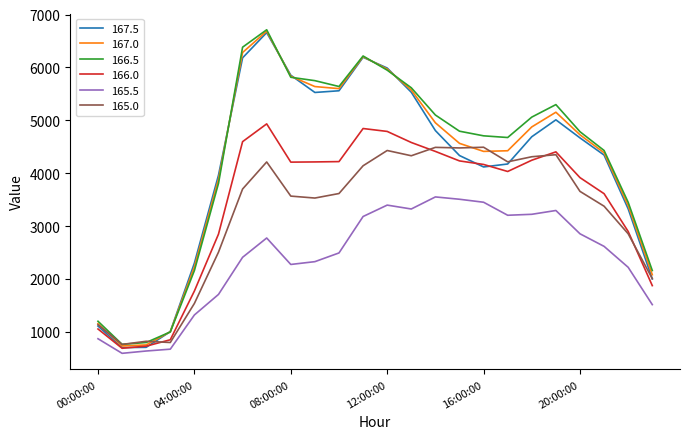

How many values in the 166.5 series are below 4793?

12